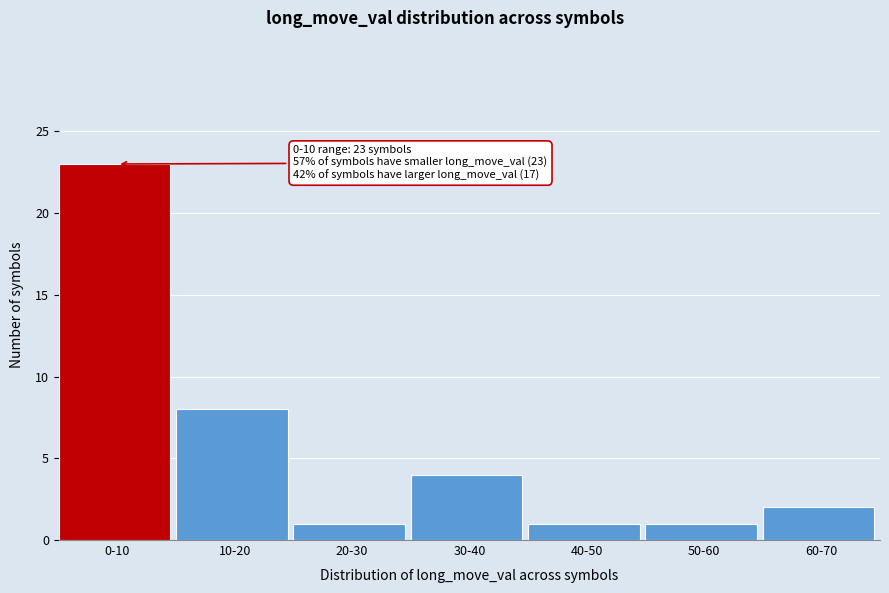

Reading left to right, what are all the values shown in this chart?

0-10=23	10-20=8	20-30=1	30-40=4	40-50=1	50-60=1	60-70=2